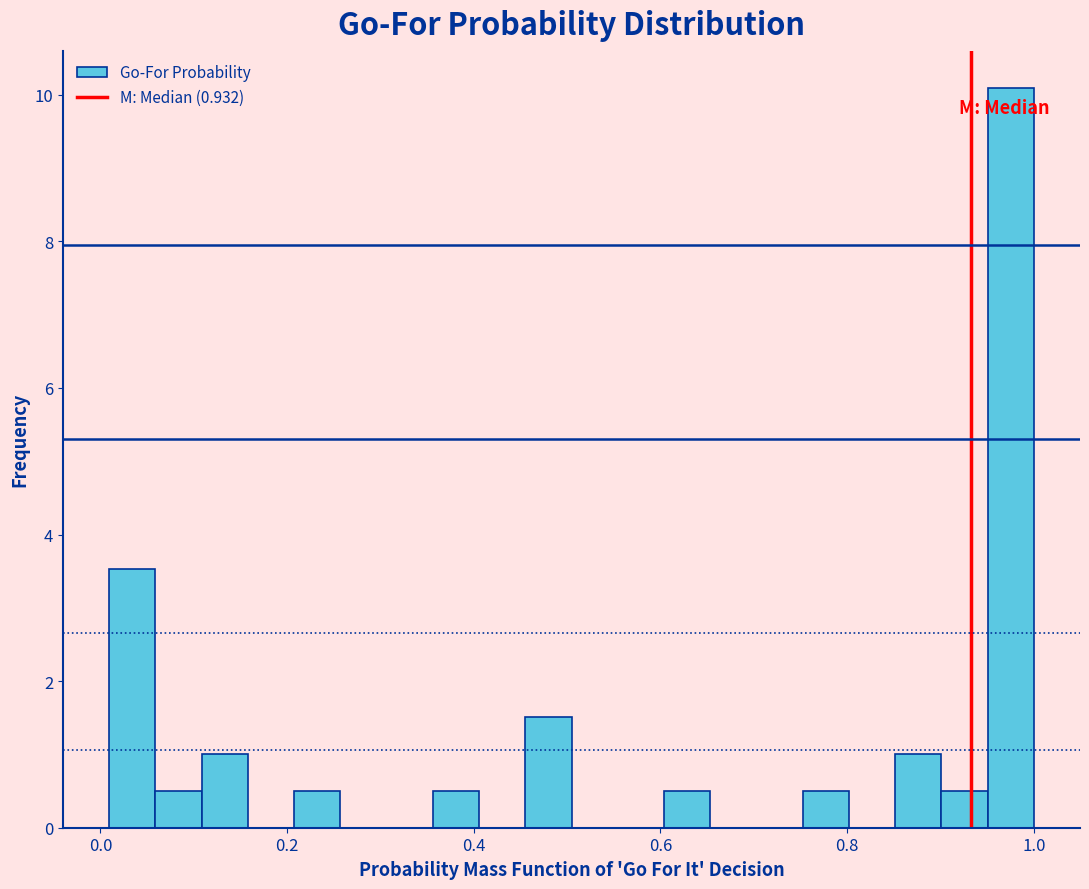

Read against the x-axis, roughly where is the centre of the tallest bar?

0.98